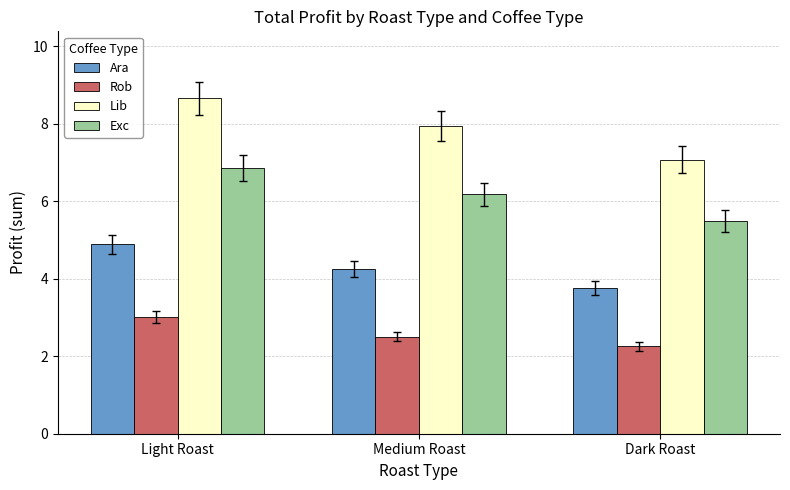

Reading right to left, transcribe all the data shown in this chart.

Ara: Dark Roast=3.8	Medium Roast=4.3	Light Roast=4.9
Rob: Dark Roast=2.3	Medium Roast=2.5	Light Roast=3.0
Lib: Dark Roast=7.1	Medium Roast=7.9	Light Roast=8.7
Exc: Dark Roast=5.5	Medium Roast=6.2	Light Roast=6.9